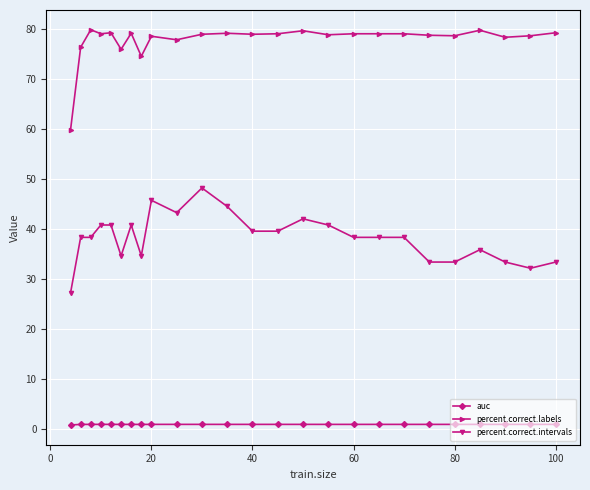

How many lines are shown in the chart?

3